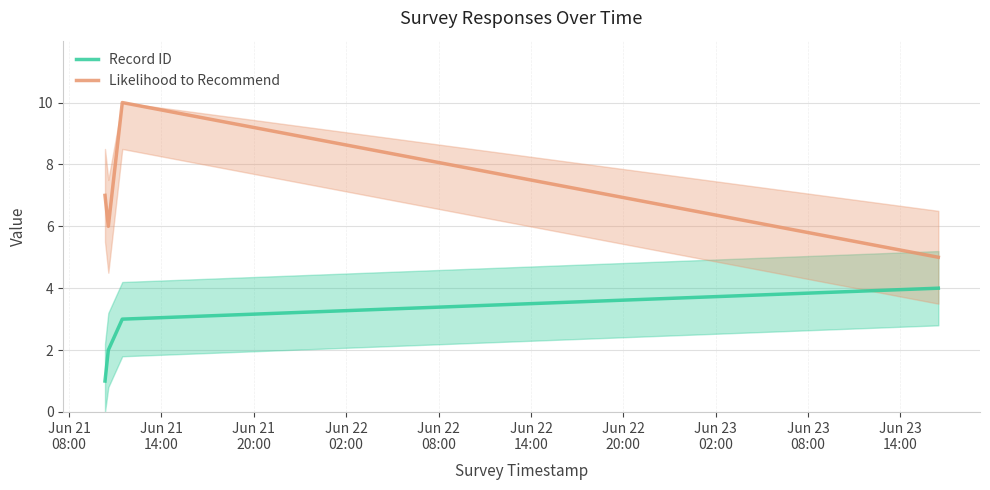

How many series are shown in this chart?

2